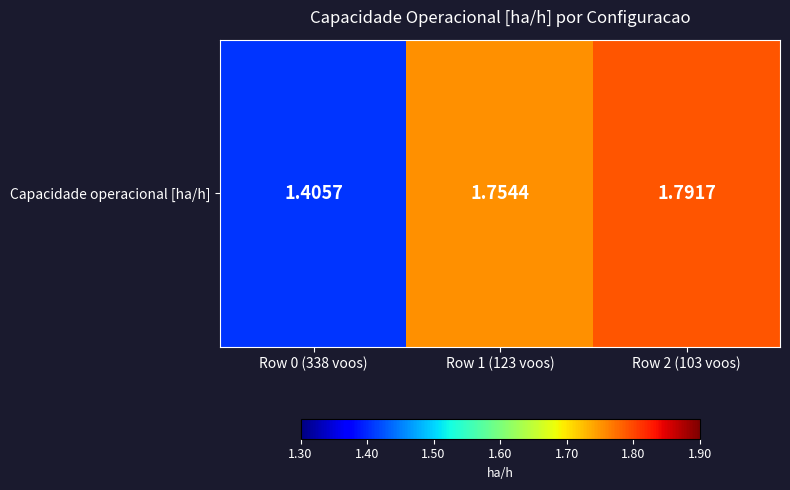

List the labels in order of value, smallest first.

Row 0 (338 voos), Row 1 (123 voos), Row 2 (103 voos)